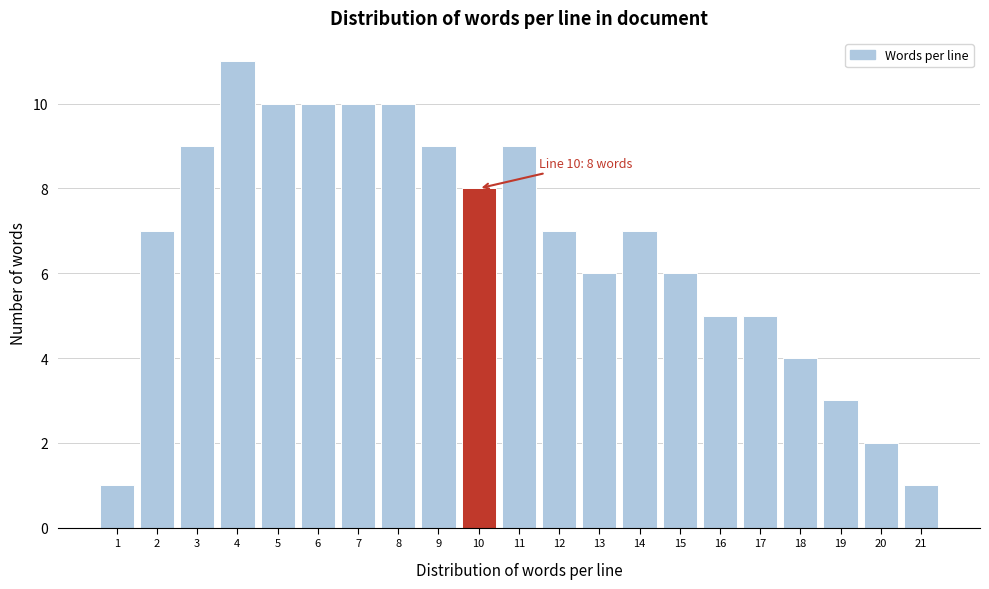

Reading left to right, what are all the values shown in this chart?

1	7	9	11	10	10	10	10	9	8	9	7	6	7	6	5	5	4	3	2	1